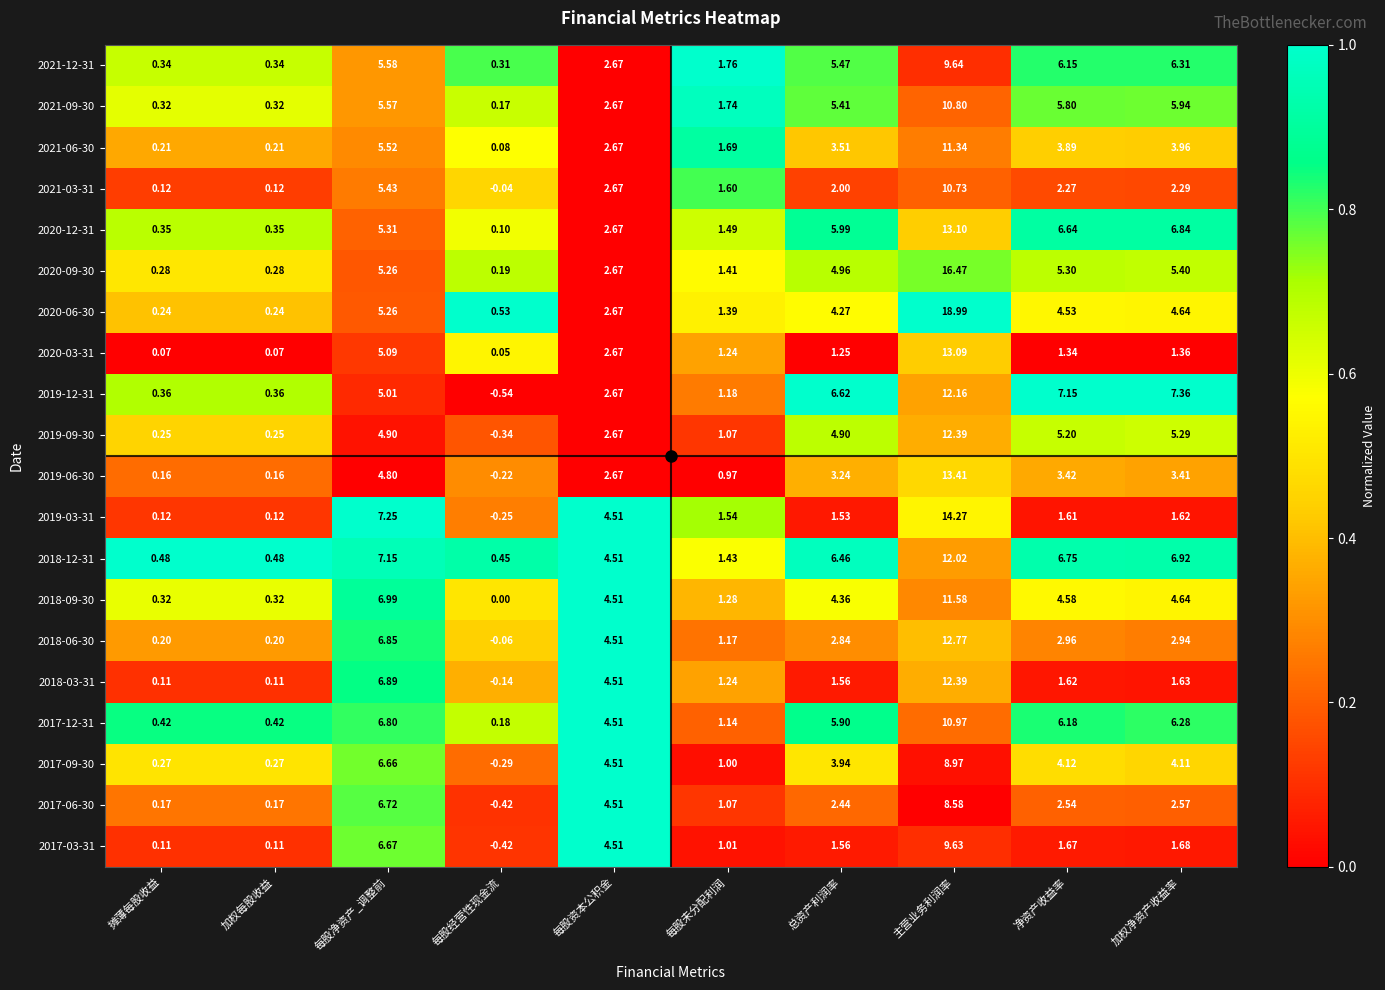

Where is 2021-12-31 nearest to the value 4?

每股资本公积金